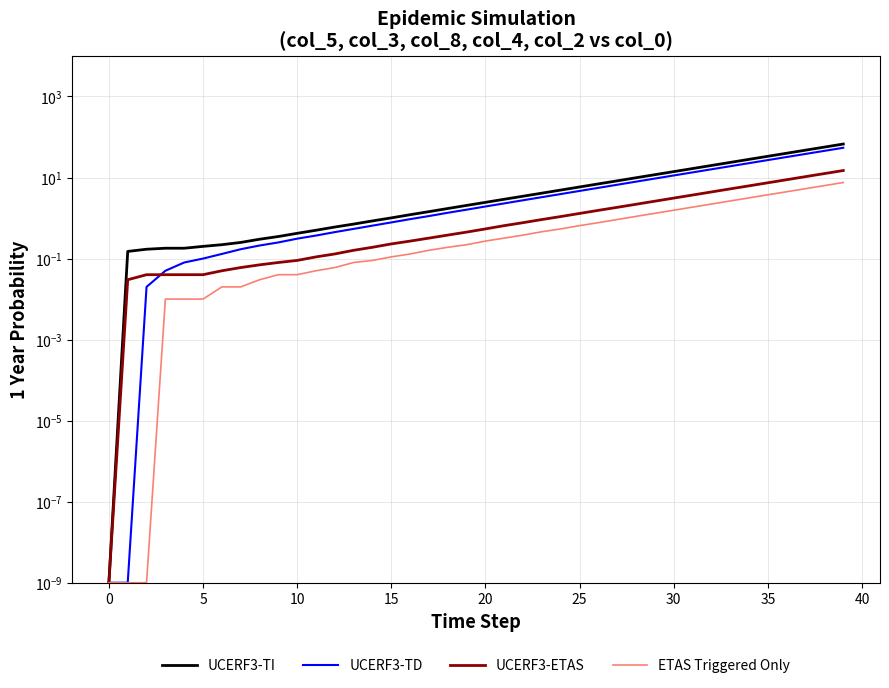

What is the label of the 25th point from the left?

24